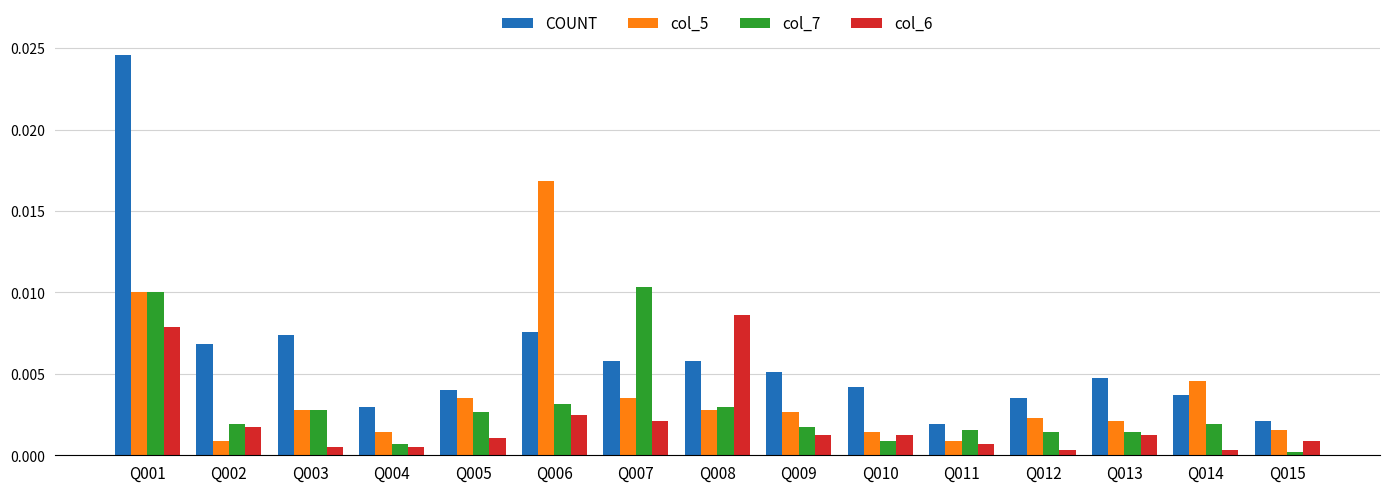

What are all the series names shown in the legend?

COUNT, col_5, col_7, col_6